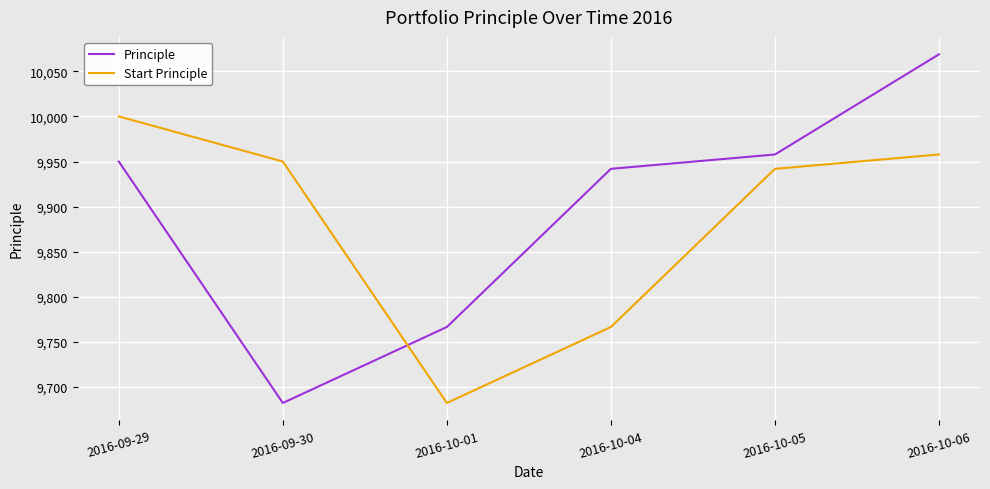

True or false: Start Principle has a value of 9950.0 at 2016-09-30.

True